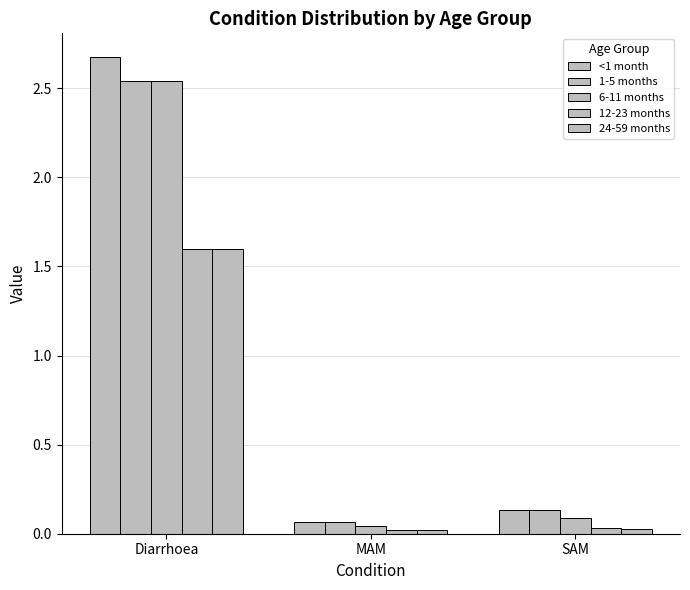

The 12-23 months series shows 0.0 at MAM. True or false?

True